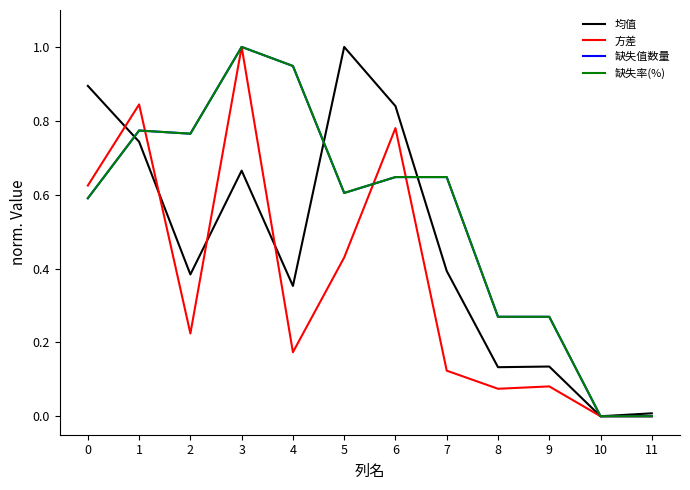

Between 5 and 8, which series saw the biggest shift?

均值